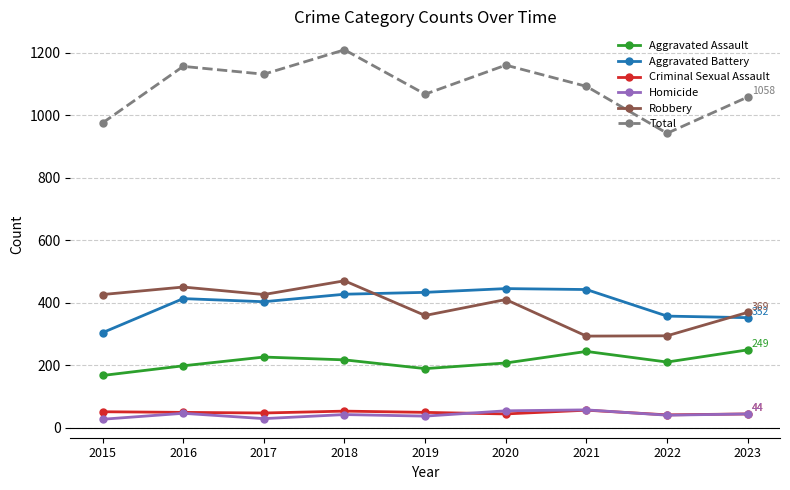

True or false: Robbery has a value of 470 at 2018.

True